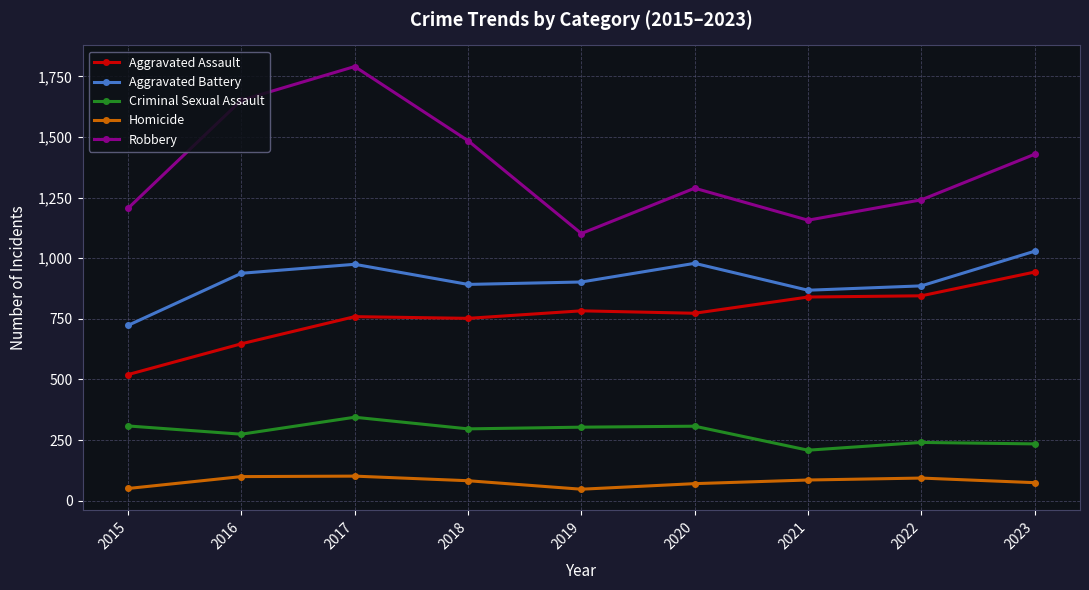

At which category is the sum across all series the highest?

2017